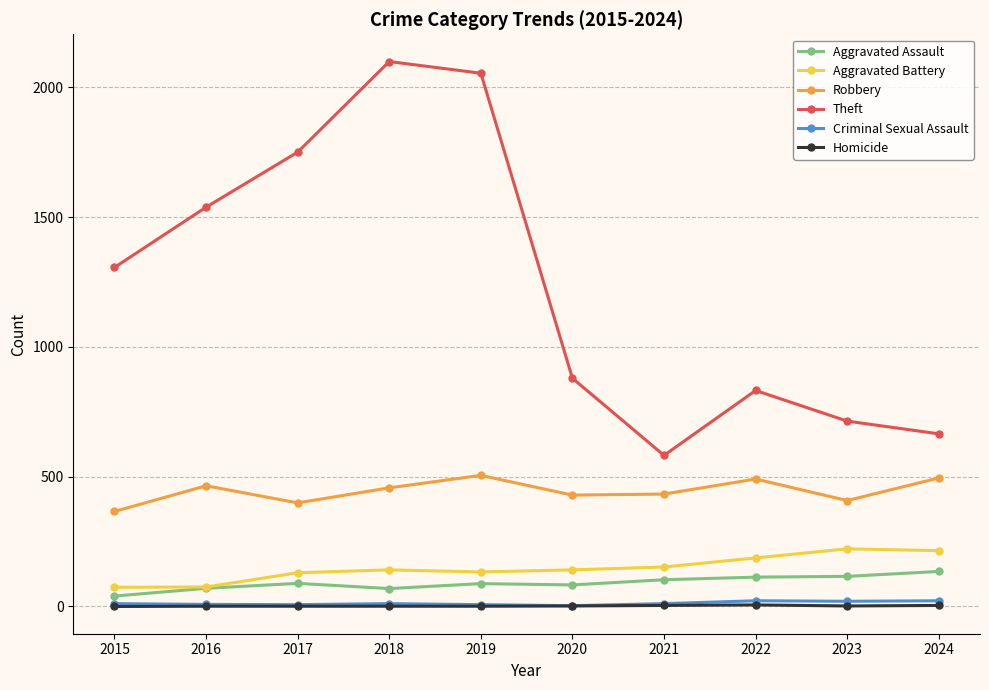

How many lines are shown in the chart?

6